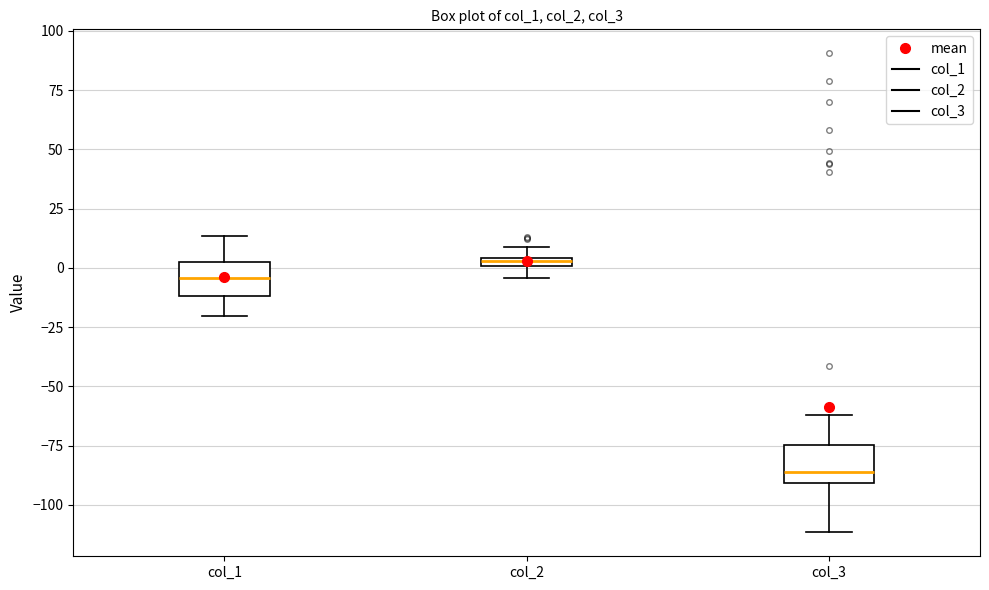

Where does the lower whisker of the box for col_1 end on the y-axis? The values are not printed on the chart, so give them approximately, as read against the axis.

-20